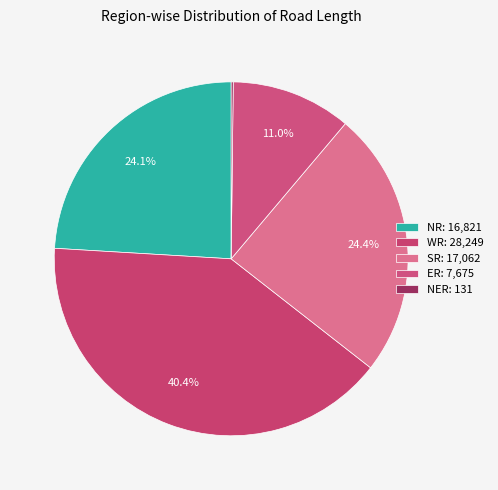

Approximately how many times larger is the value at SR compared to ER?

2.2